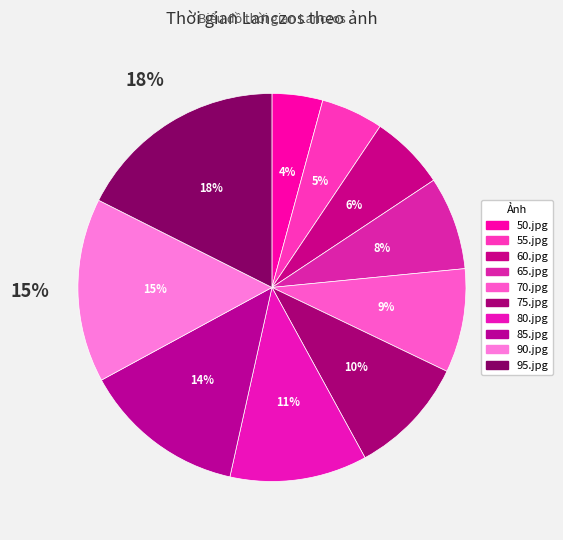

Rank the categories by value from lowest to highest.

50.jpg, 55.jpg, 60.jpg, 65.jpg, 70.jpg, 75.jpg, 80.jpg, 85.jpg, 90.jpg, 95.jpg